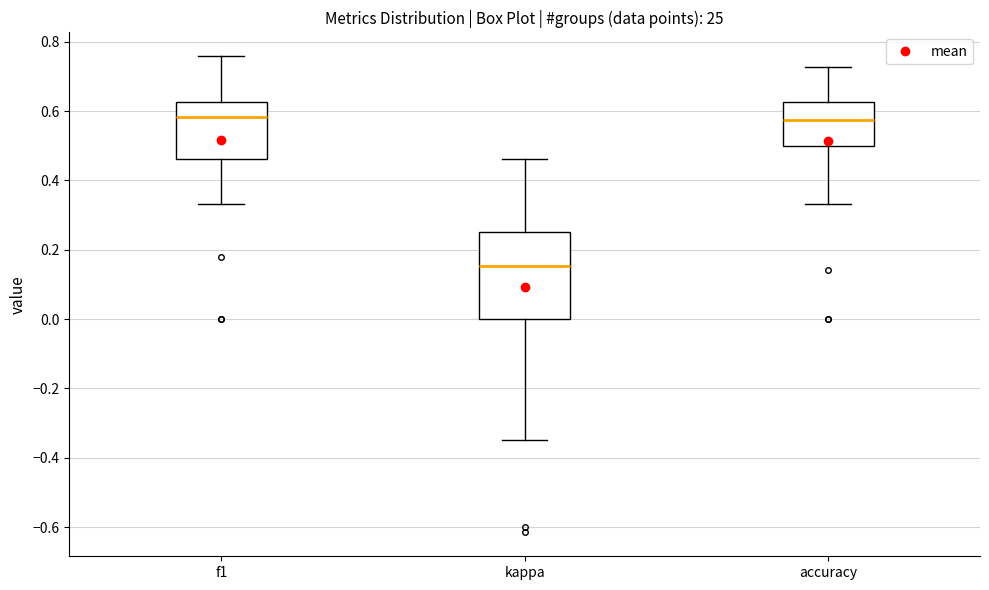

Comparing the boxes themselves (not the whiskers), which one is the tallest?

kappa